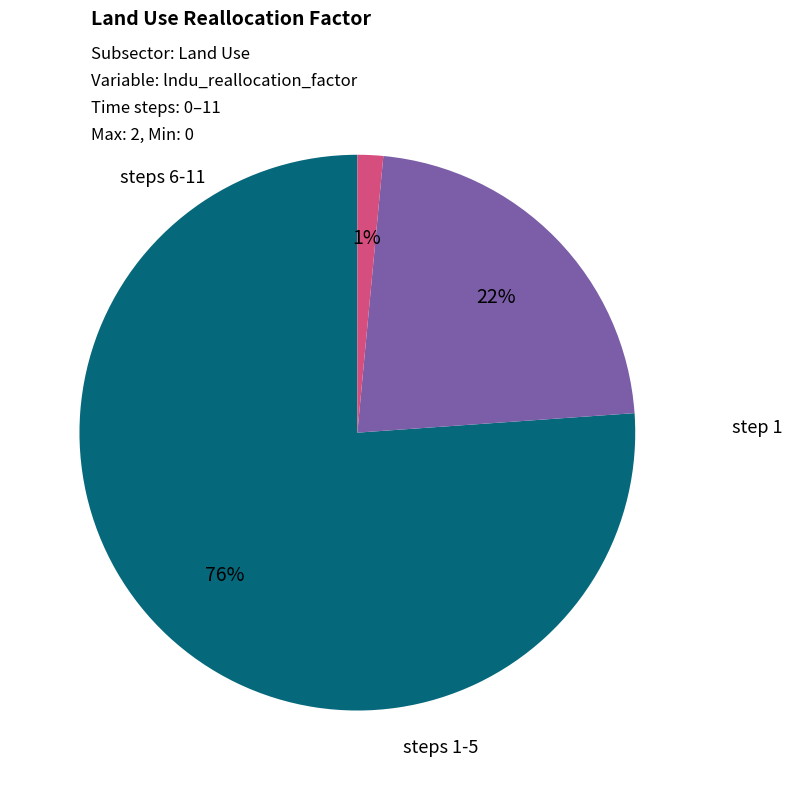

Does any single category account for the majority?

Yes